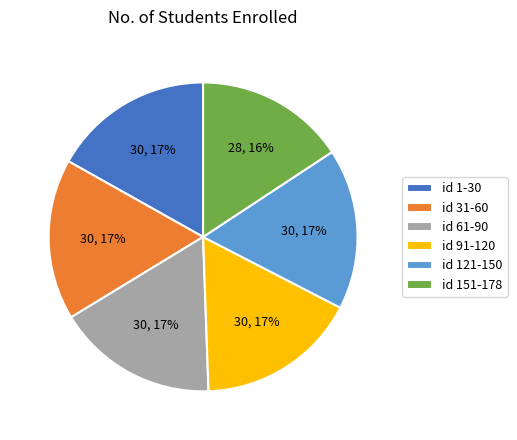

To the nearest percent, what is the difference between the largest and smallest slice percentages?

1%